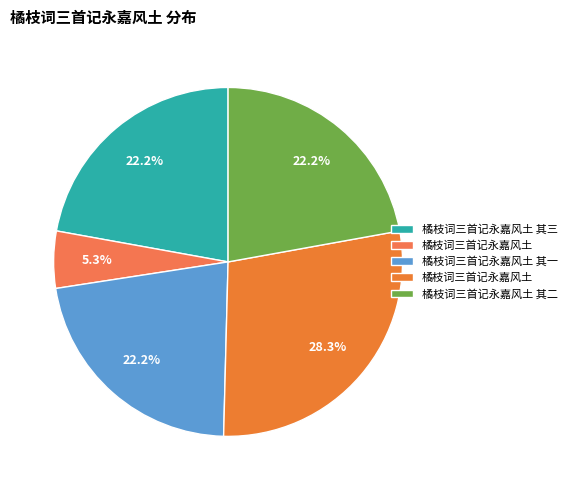

How many segments does this pie chart have?

5